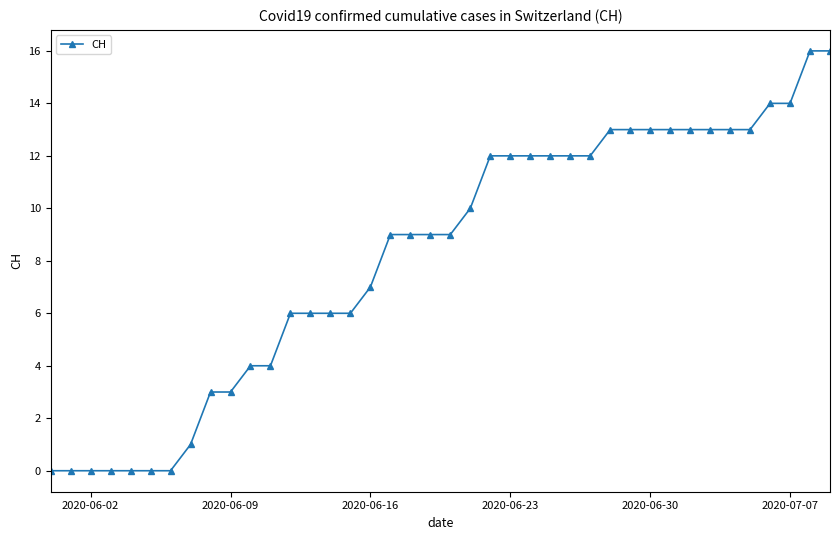

What is the maximum value shown in the chart?

16